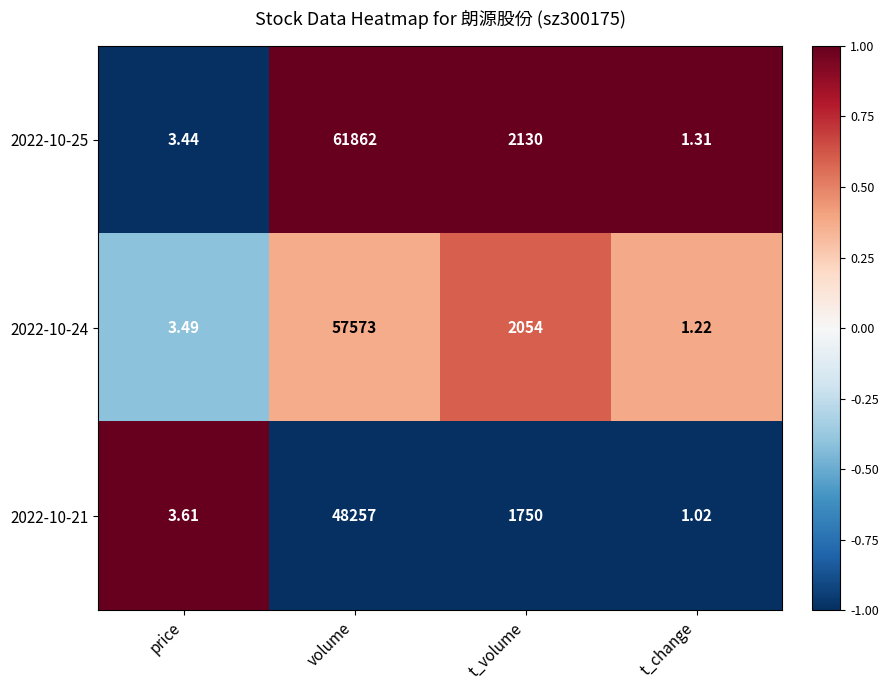

At which category is the sum across all series the highest?

volume